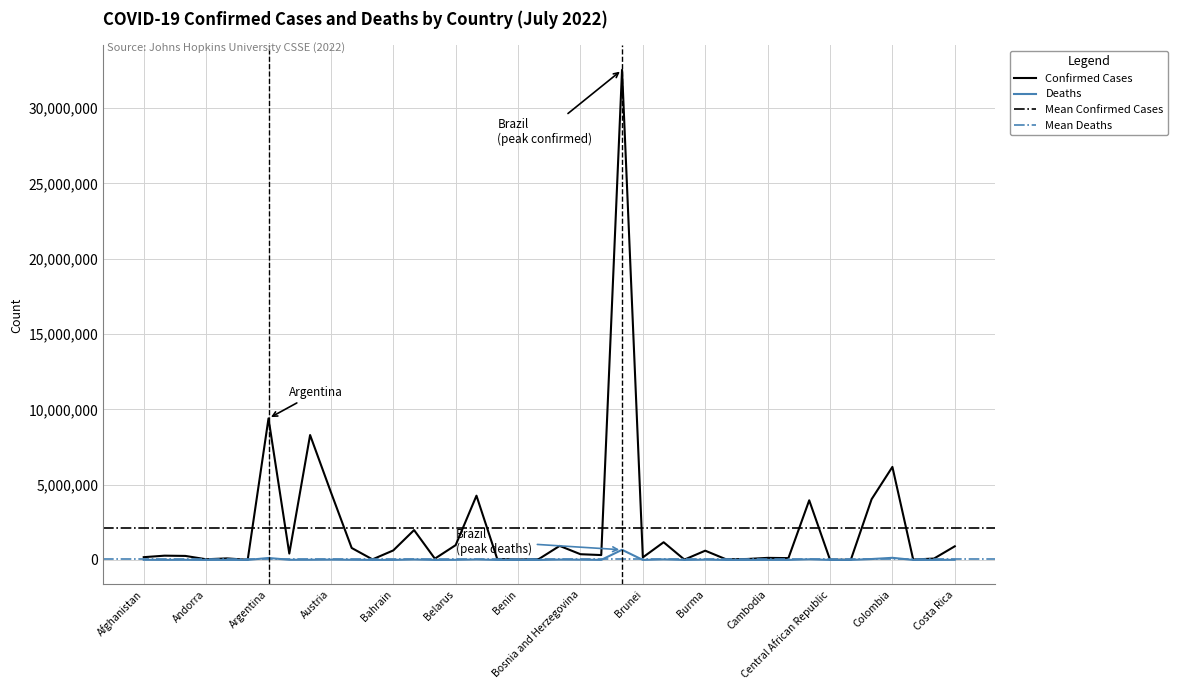

Rank the categories by Confirmed value from lowest to highest.

Chad, Antigua and Barbuda, Central African Republic, Burkina Faso, Congo (Brazzaville), Benin, Bahamas, Burundi, Andorra, Bhutan, Cabo Verde, Belize, Barbados, Congo (Kinshasa), Angola, Cameroon, Cambodia, Brunei, Afghanistan, Algeria, Albania, Botswana, Bosnia and Herzegovina, Armenia, Burma, Bahrain, Azerbaijan, Costa Rica, Bolivia, Belarus, Bulgaria, Bangladesh, Canada, Chile, Belgium, Austria, Colombia, Australia, Argentina, Brazil